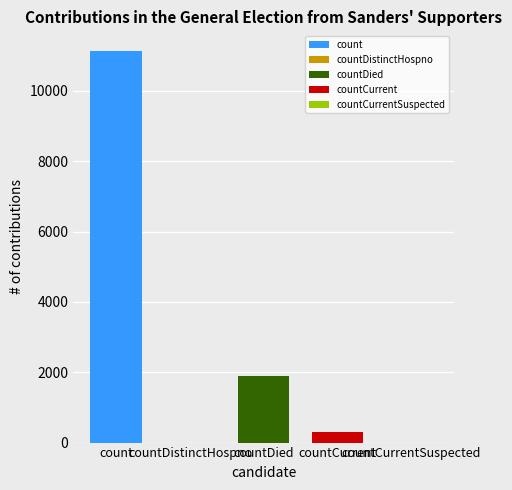

Approximately how many times larger is the value at countDied compared to count?

0.2